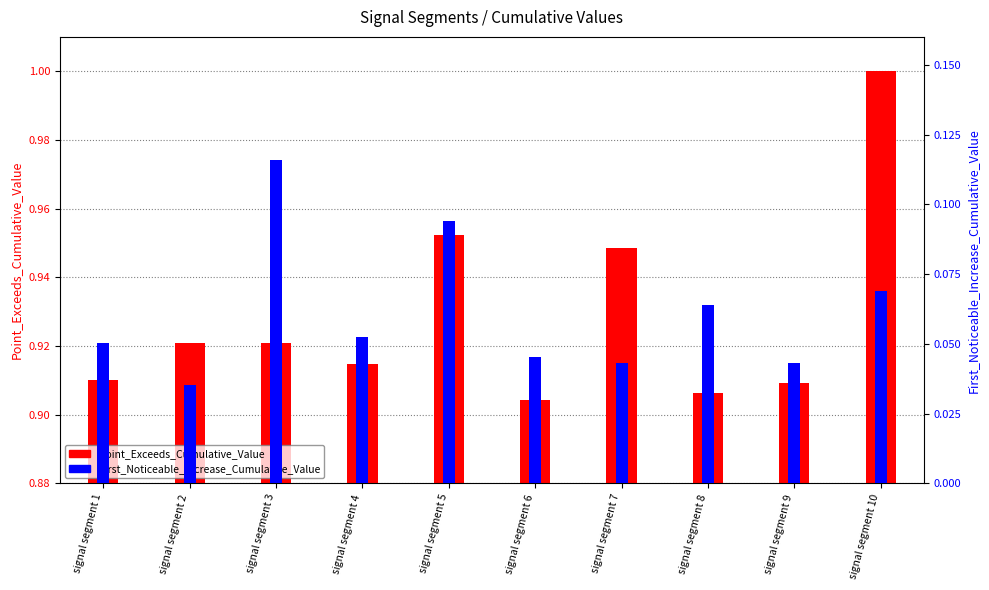

Which series has the widest spread of values?

Point_Exceeds_Cumulative_Value